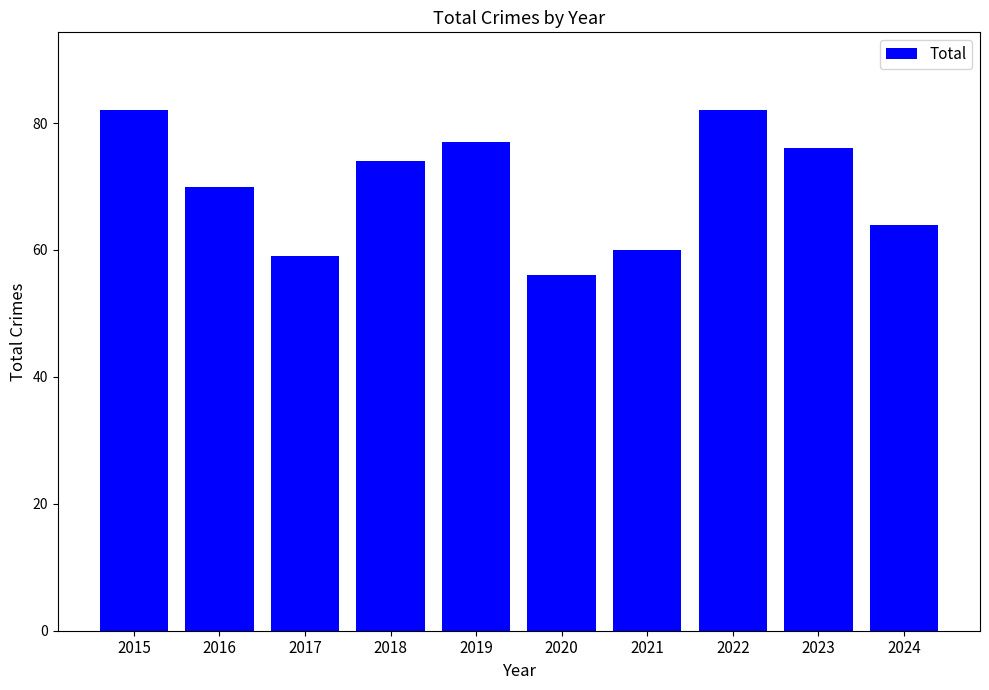

Between 2021 and 2018, which is larger?

2018